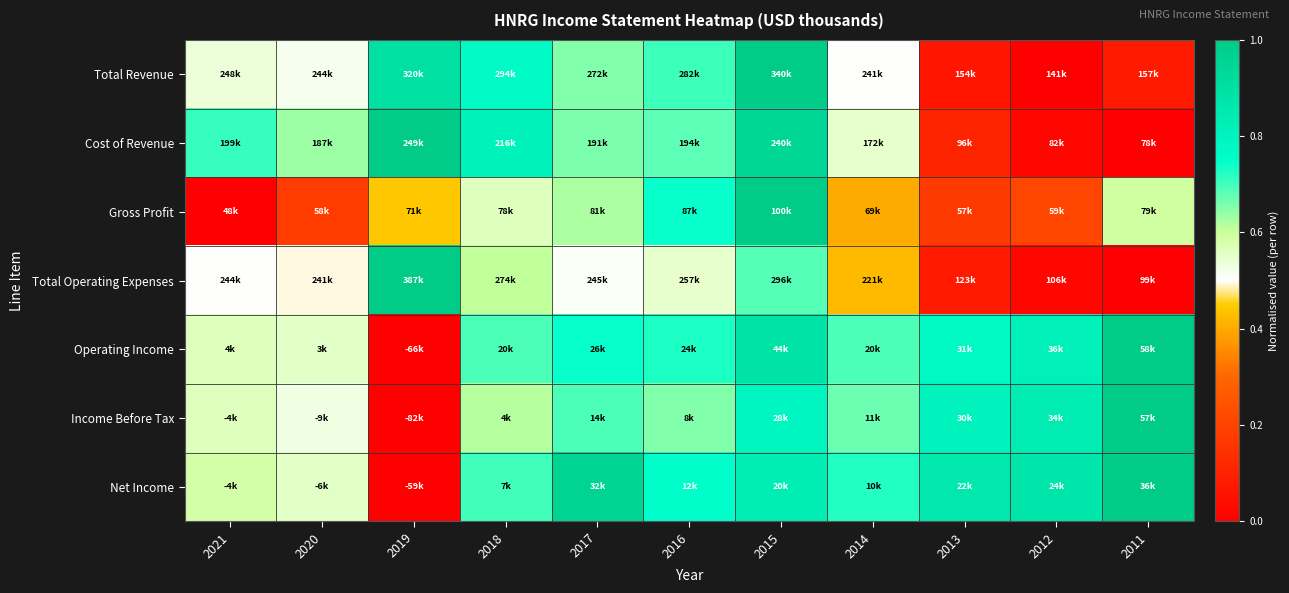

At which category does the chart reach its minimum across all series?

2012